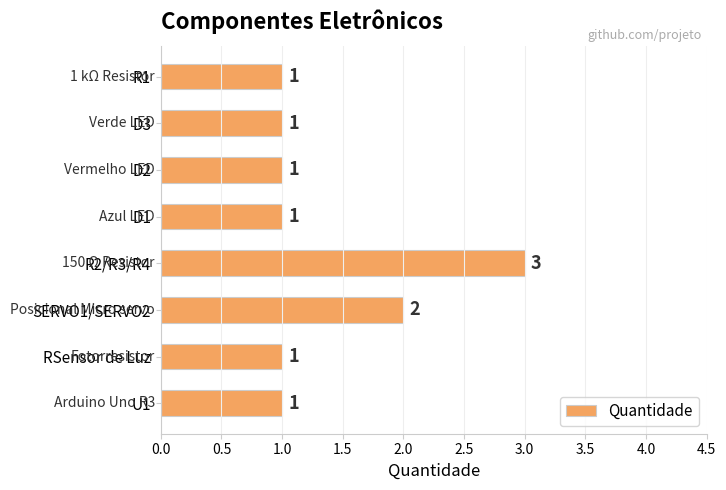

Count the values in the range 1 to 2.

7